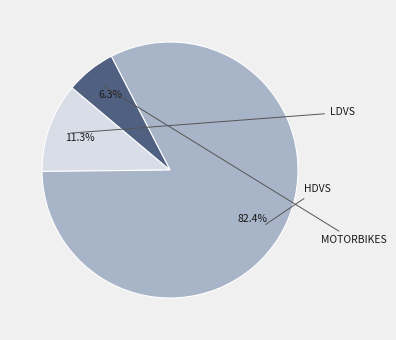

Is there a majority slice in this chart?

Yes